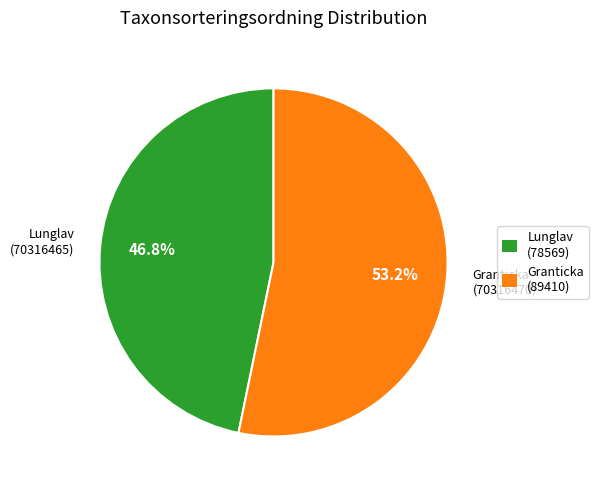

To the nearest percent, what is the difference between the Lunglav (70316465) and Granticka (70316470) slice percentages?

6%